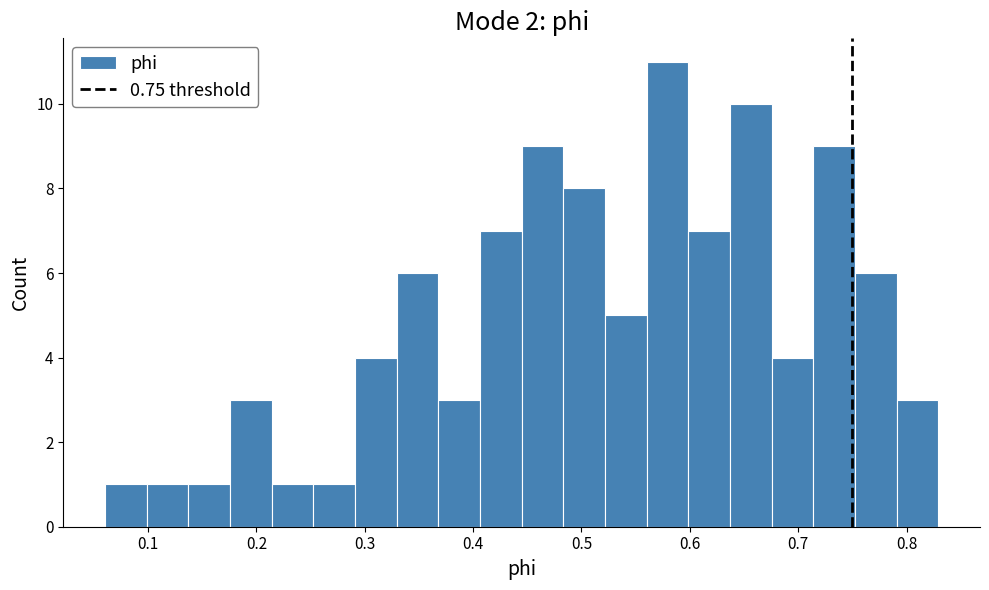

Around what value on the x-axis is the tallest bar? Give the approximate position of its centre, as read against the axis.

0.58